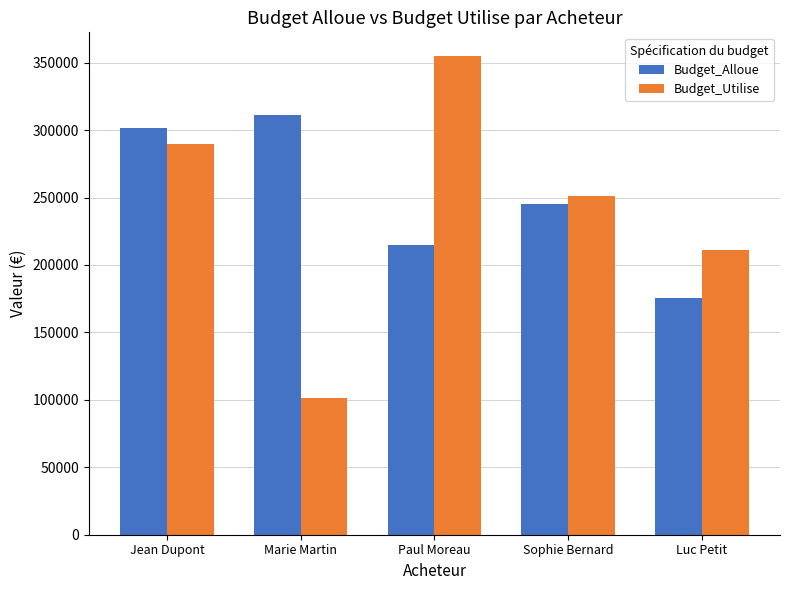

What is the total value across all series at Luc Petit?

386849.8